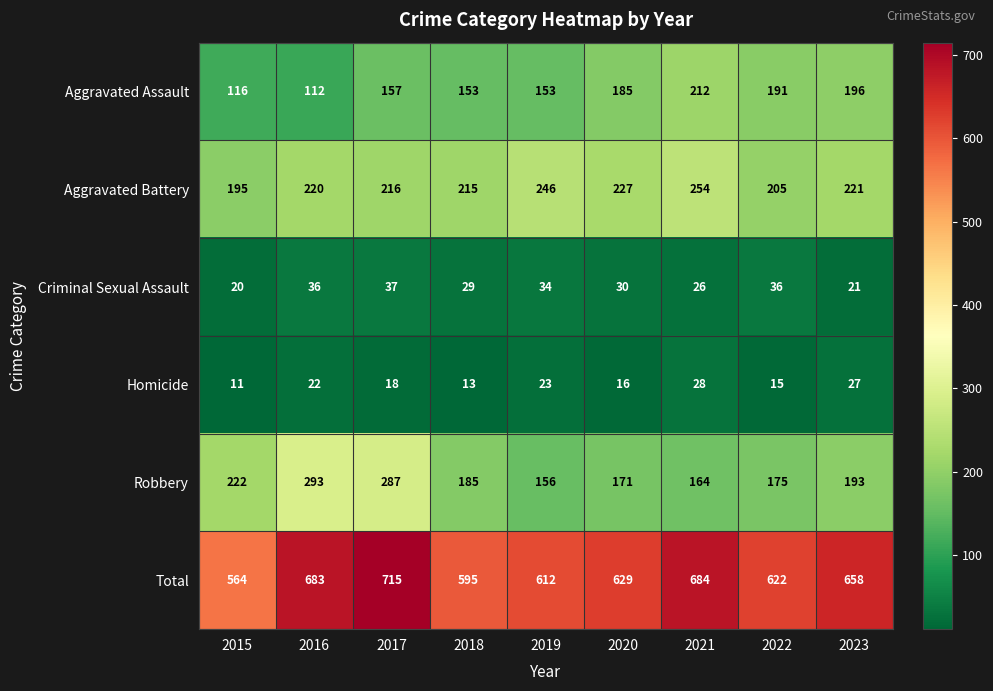

At which category does the chart reach its peak across all series?

2017